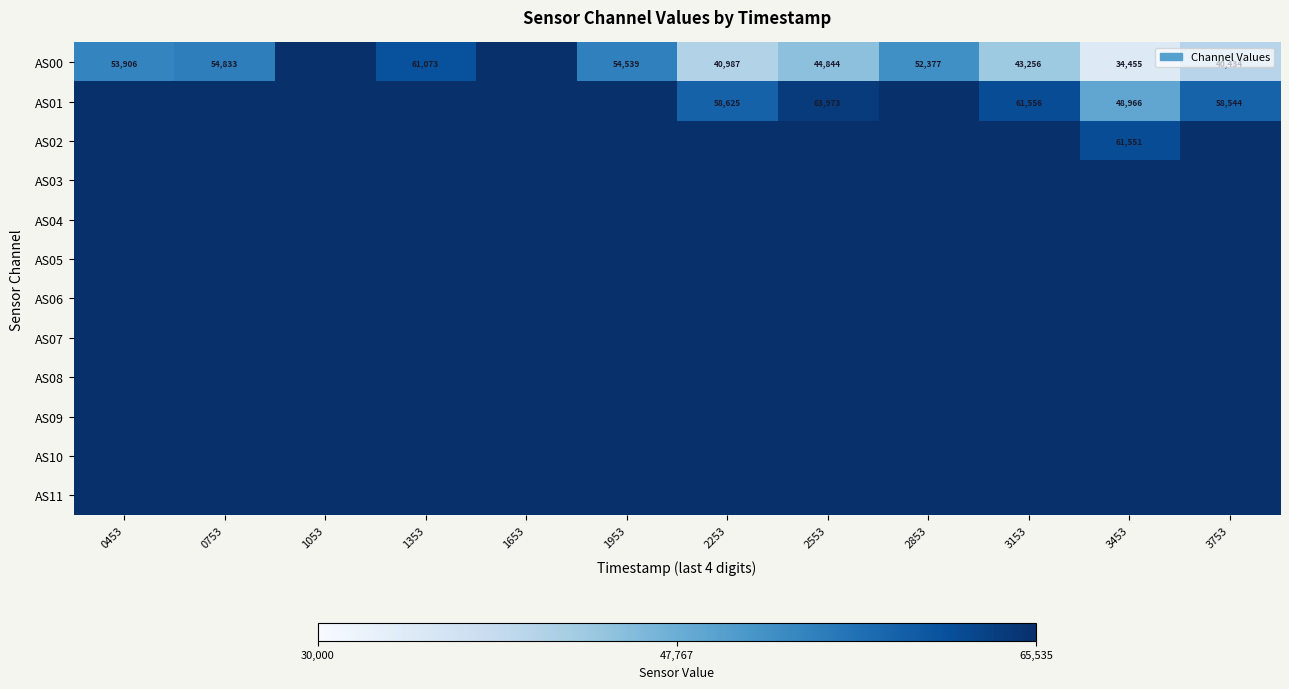

True or false: AS01 has a value of 48966 at 3453.

True